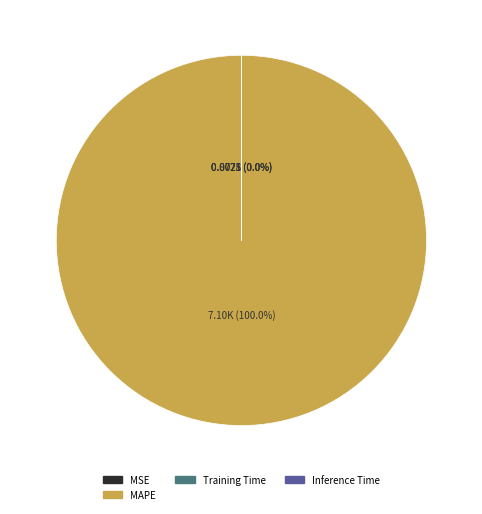

Is there a majority slice in this chart?

Yes